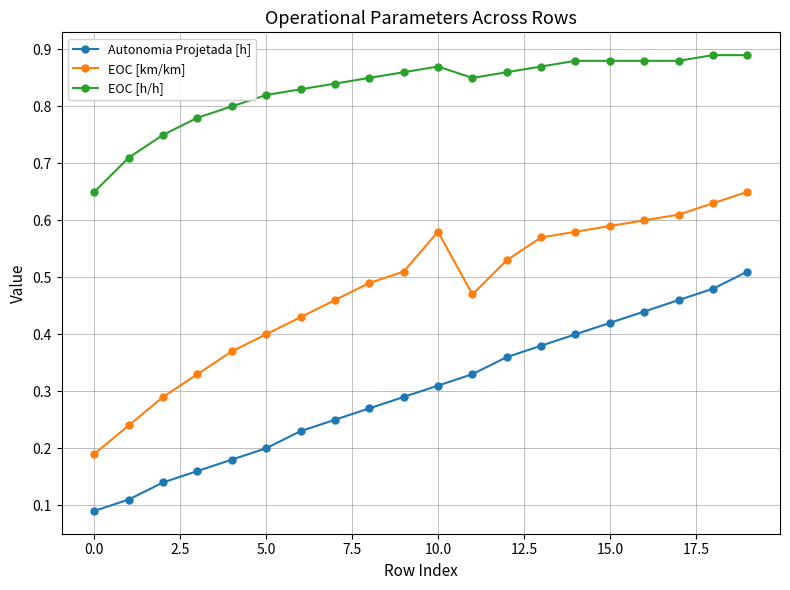

True or false: Autonomia Projetada [h] has more than 2 points higher than both neighbors.

False